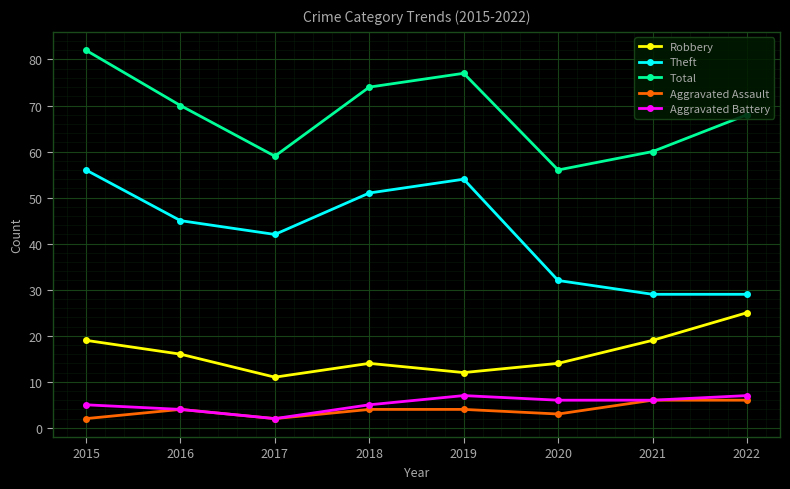

Rank the series by their maximum value, from lowest to highest.

Aggravated Assault, Aggravated Battery, Robbery, Theft, Total